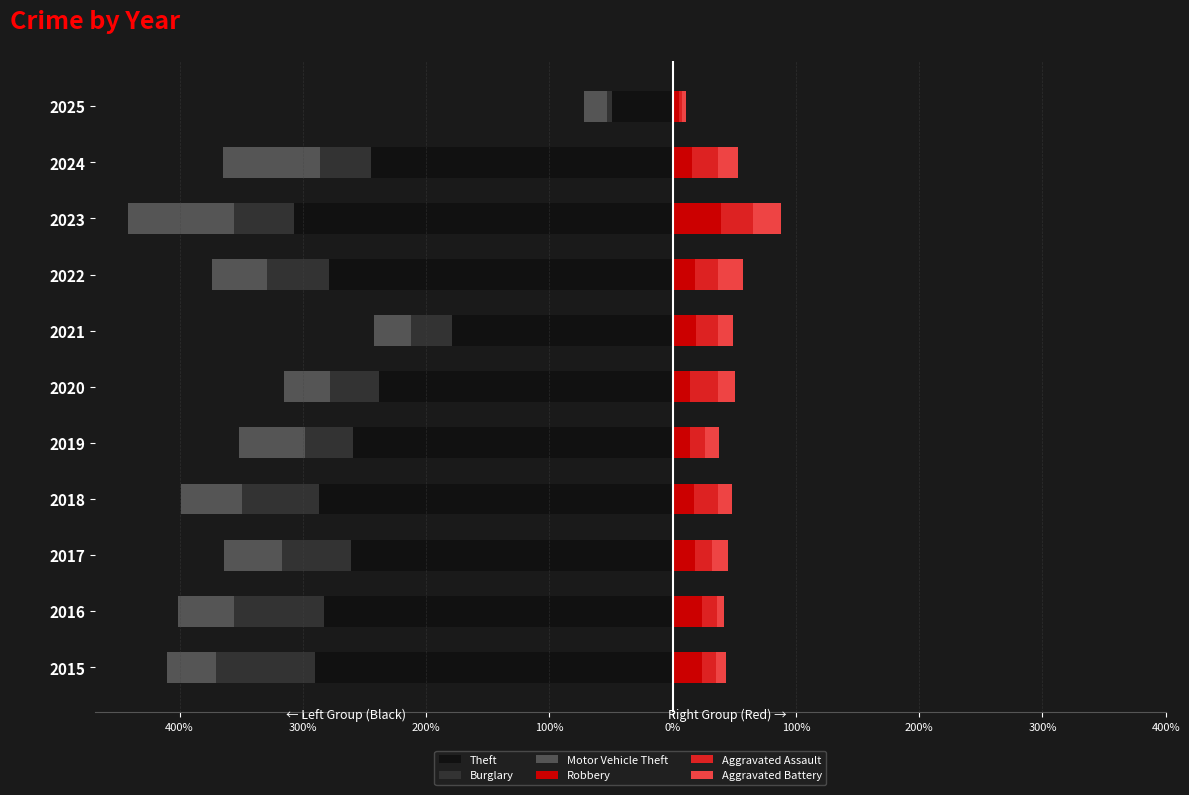

Is it true that Theft equals -87 at 2021?

False